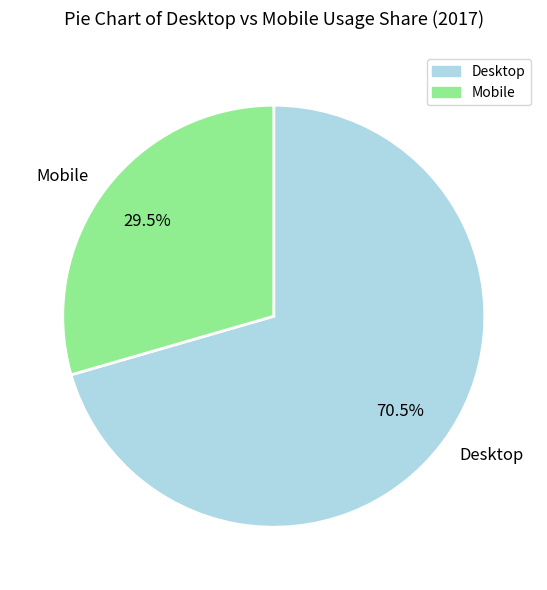

Which has a higher value, Desktop or Mobile?

Desktop